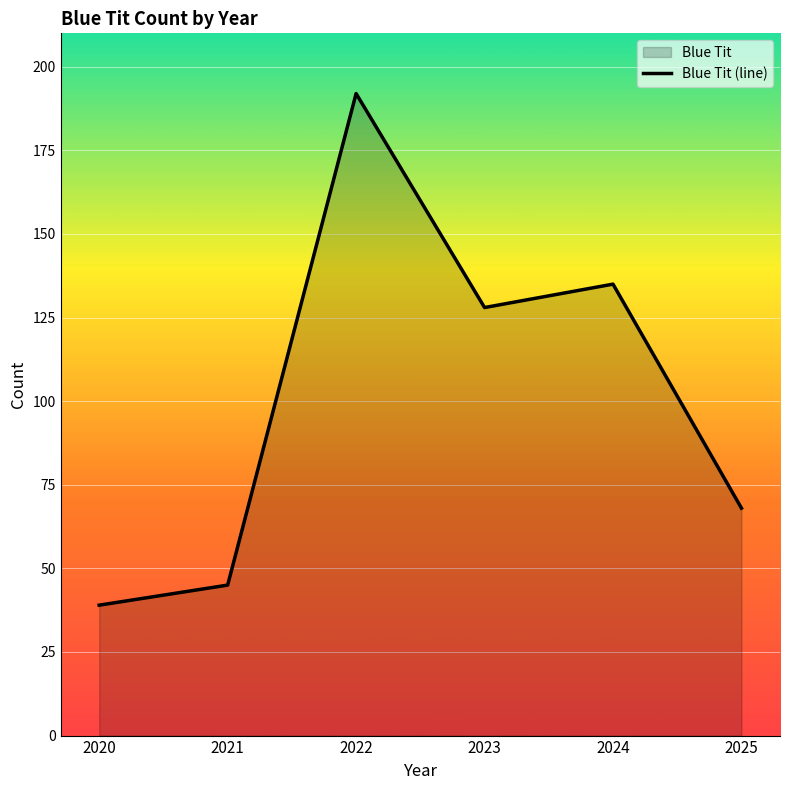

What is the greatest value displayed?

192